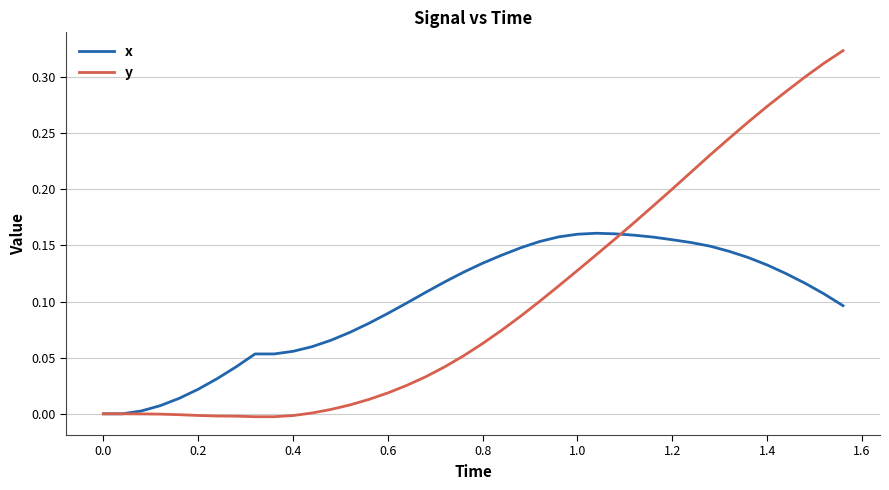

Which series has the largest range (max minus min)?

y